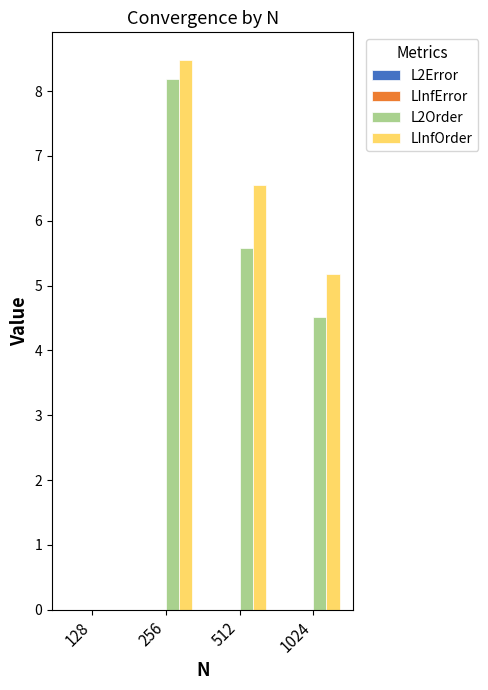

At which category is the sum across all series the highest?

256